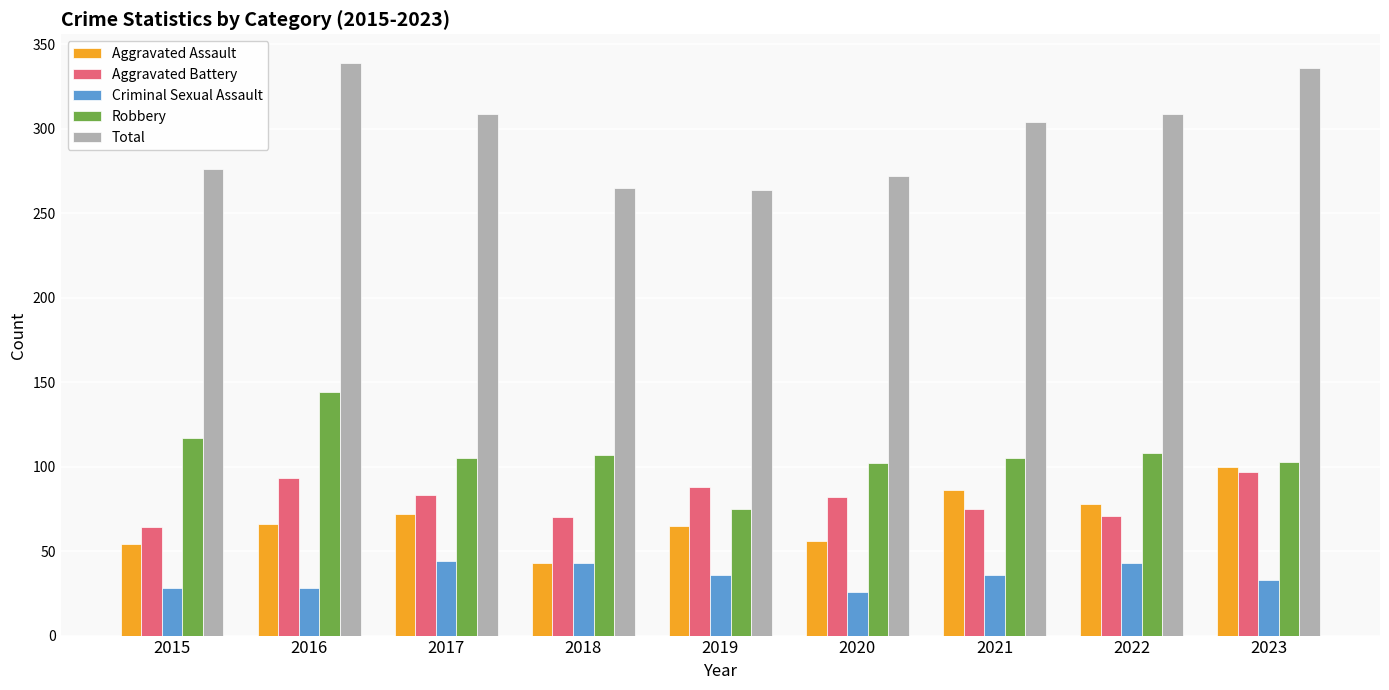

What is the difference between the Aggravated Battery values at 2022 and 2021?

4